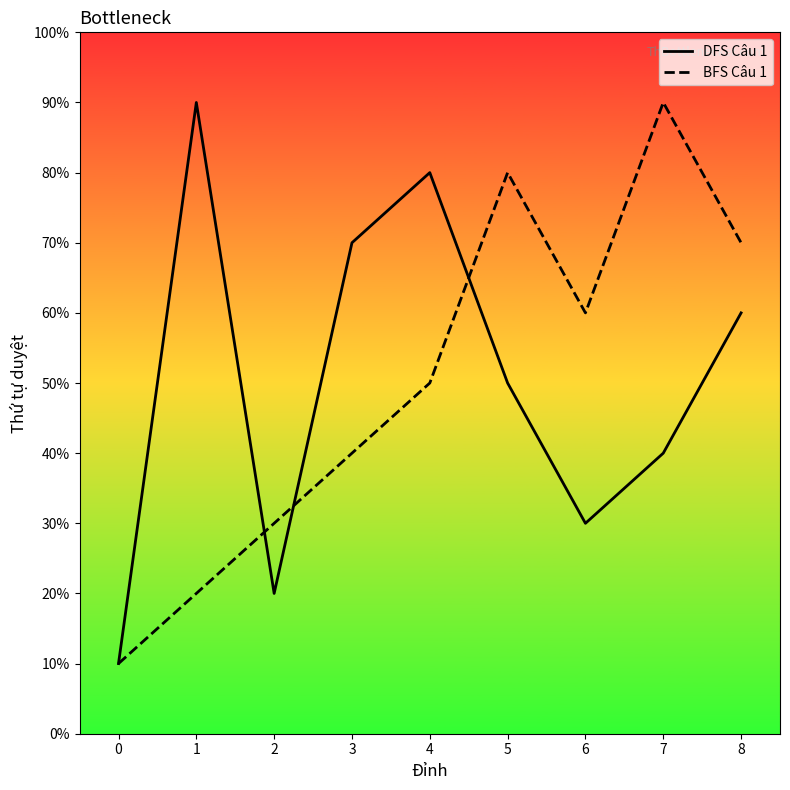

Rank the series at 5 from highest to lowest value.

BFS Câu 1, DFS Câu 1